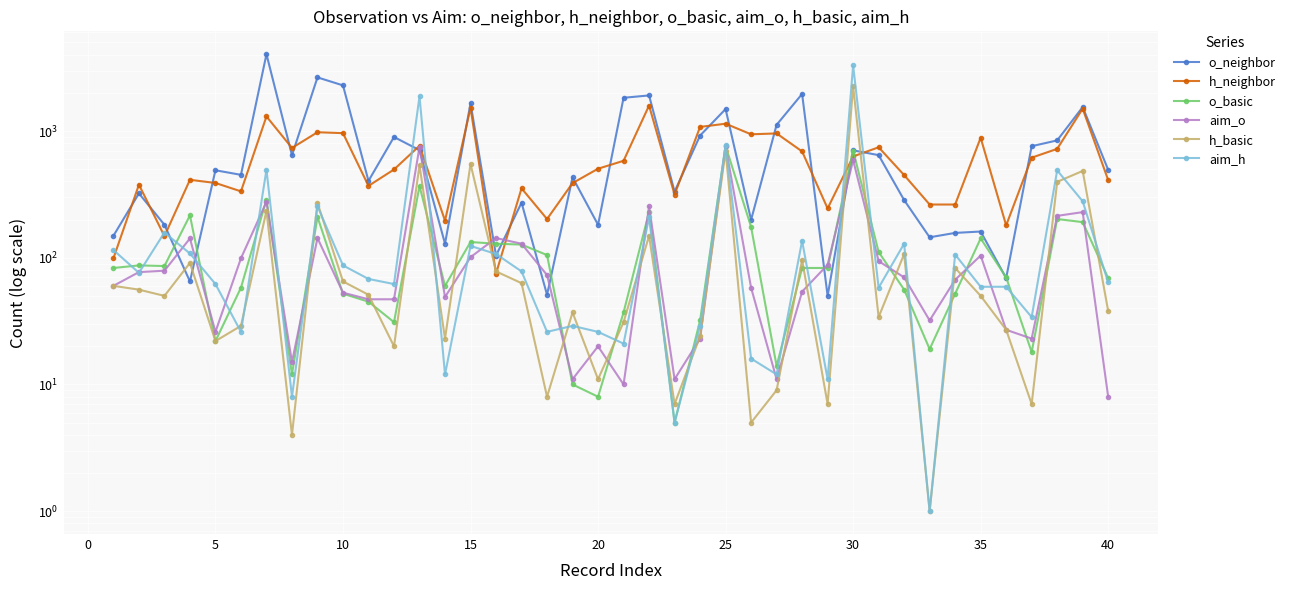

What is the value of the h_basic point at the 15th from the left?

550